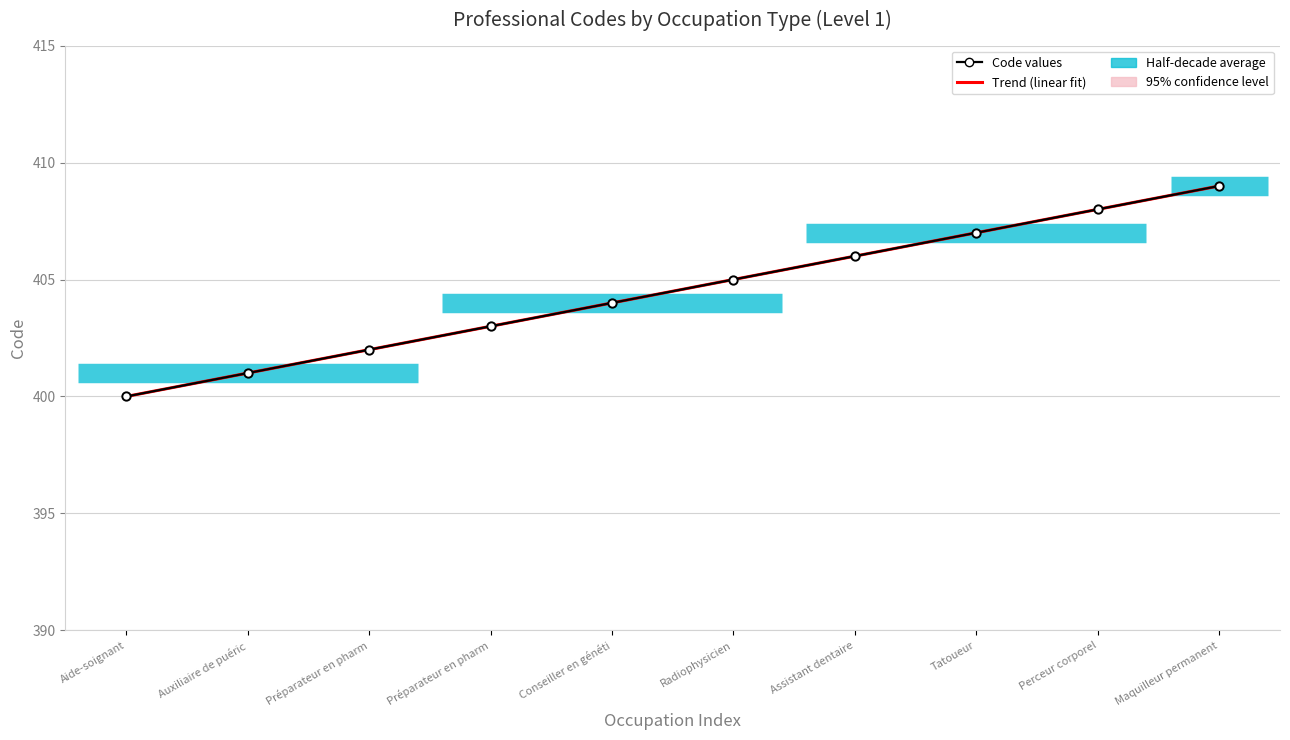

Which series has the largest total across all categories?

Code values